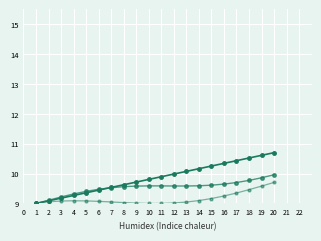

Is this an area chart (filled region under the line)?

No